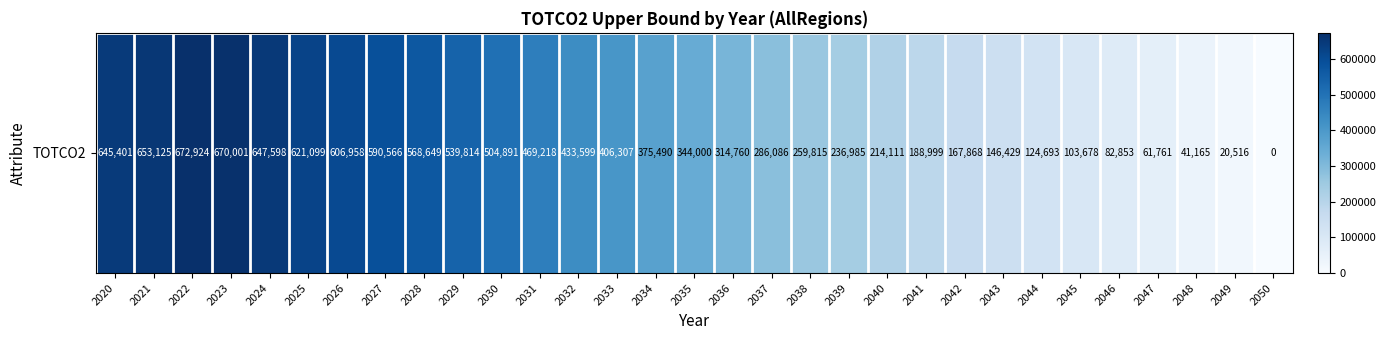

At which label does the data first exceed 344000?

2020